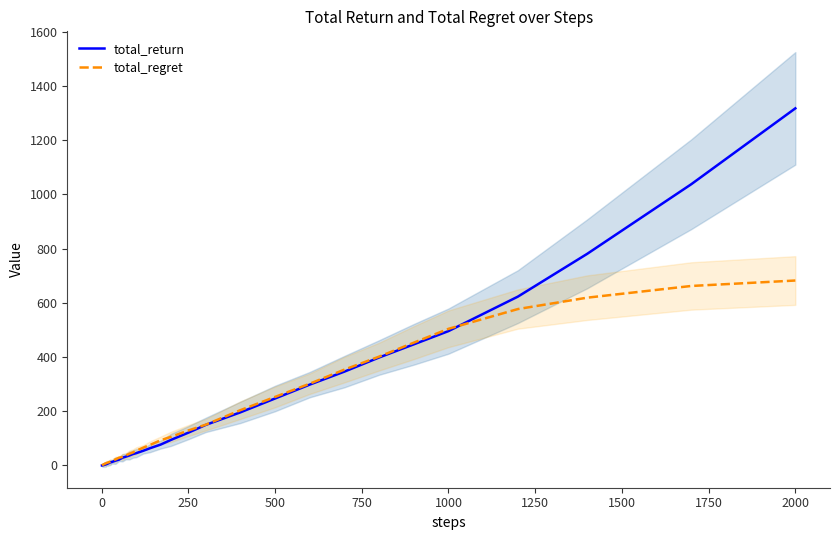

List the series in order of their peak value, lowest first.

total_regret, total_return